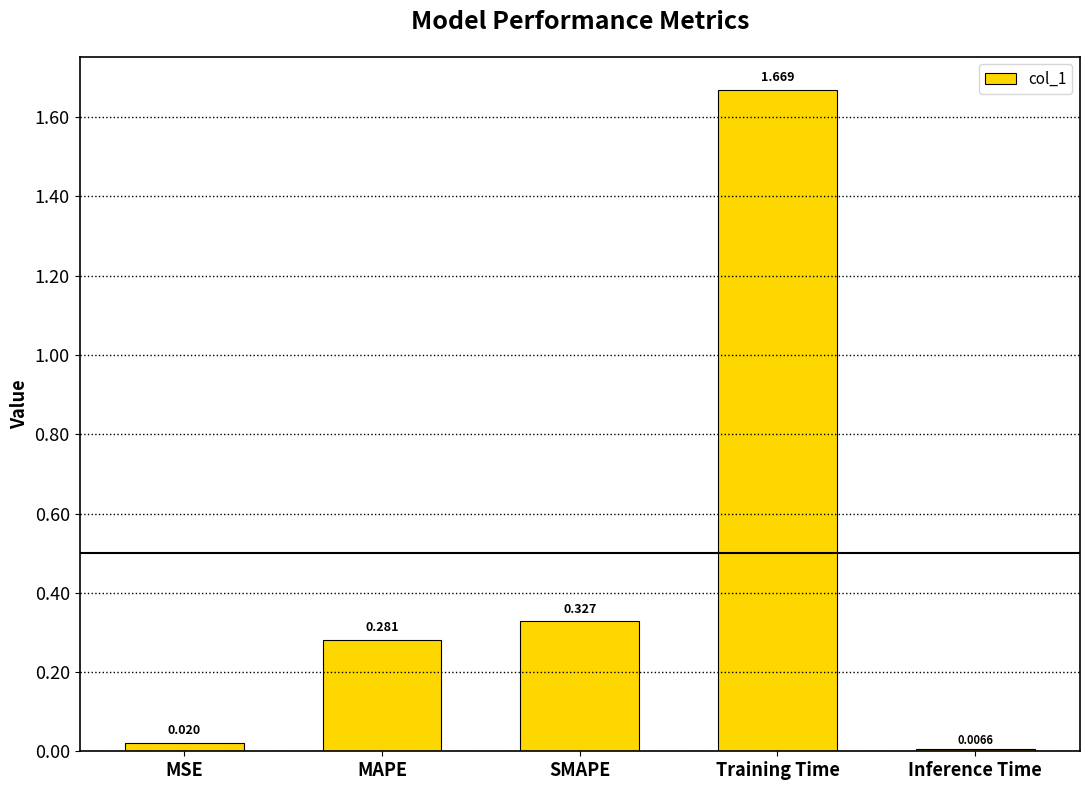

Rank the categories by value from highest to lowest.

Training Time, SMAPE, MAPE, MSE, Inference Time